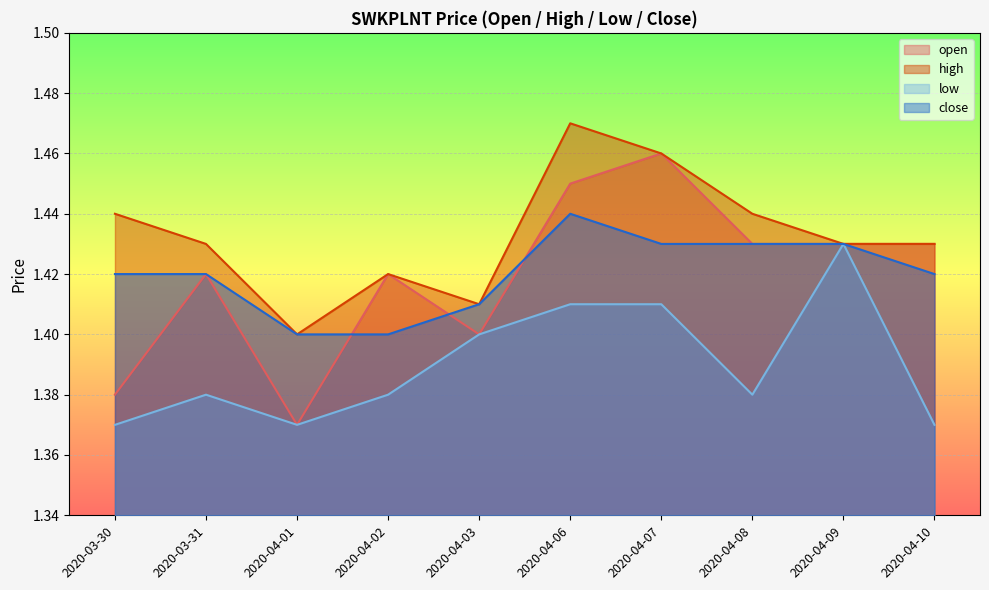

The value of close at 2020-04-02 is 1.4. True or false?

True